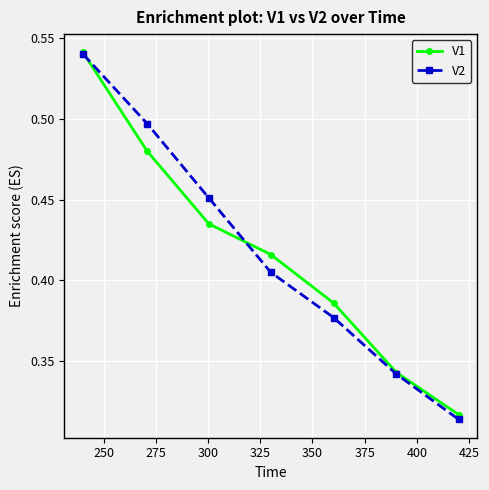

Which series has the largest range (max minus min)?

V2